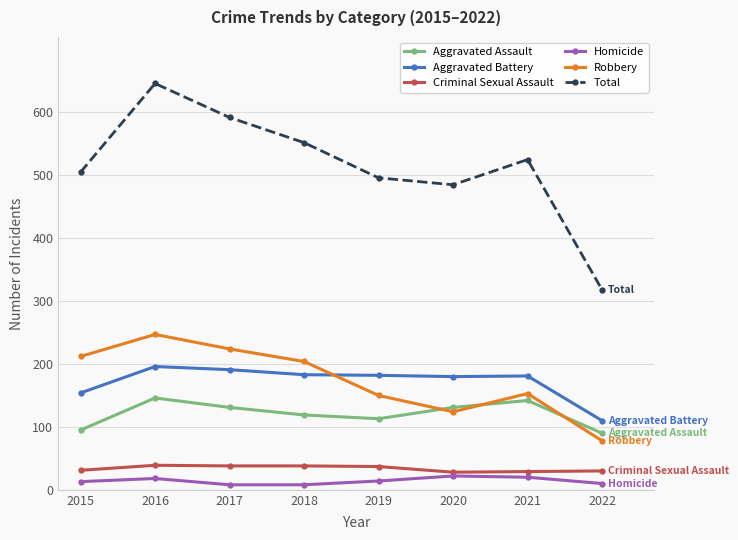

At which label does Robbery reach its peak?

2016